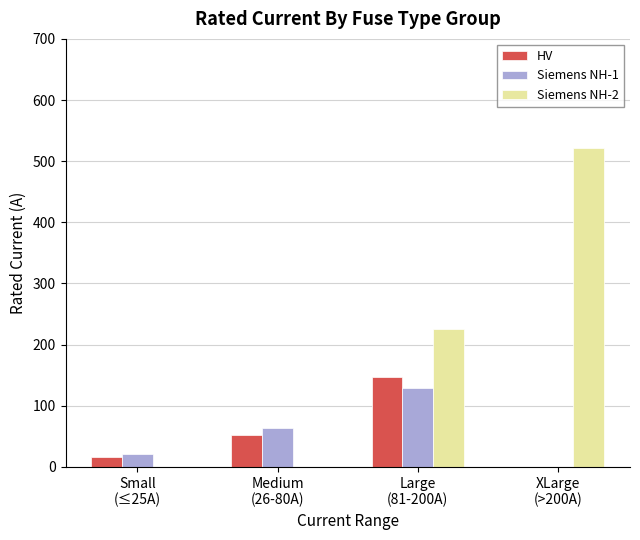

What is the maximum value shown in the chart?

520.8